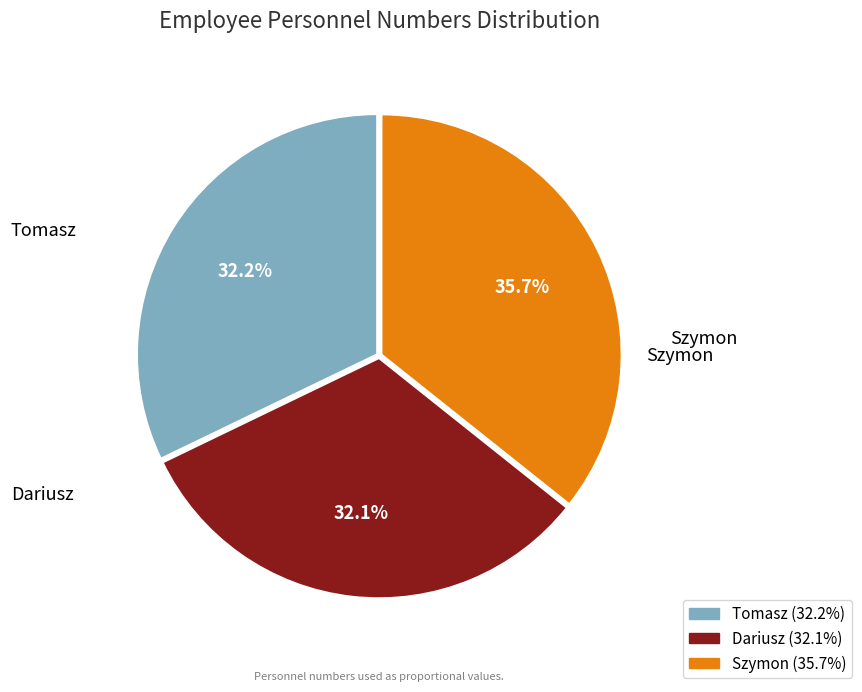

How many segments does this pie chart have?

3